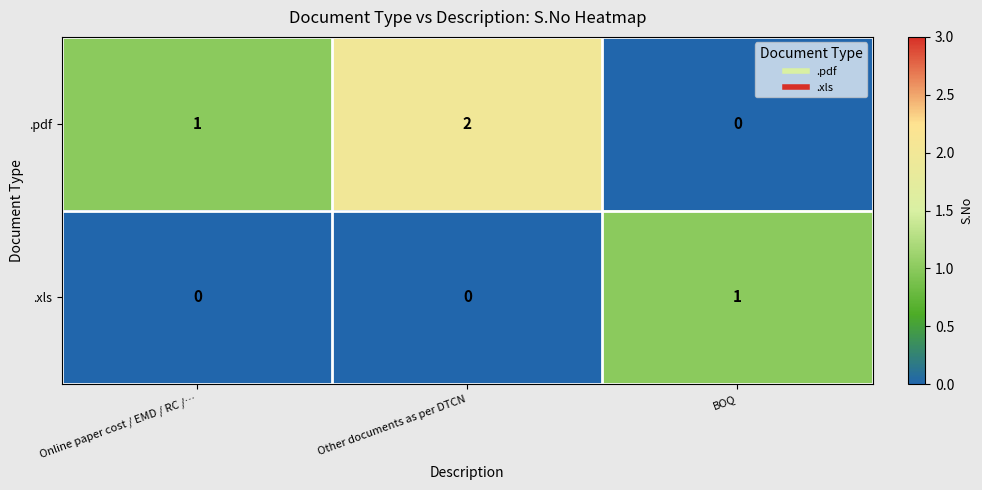

Which category has the highest value across all series?

Other documents as per DTCN